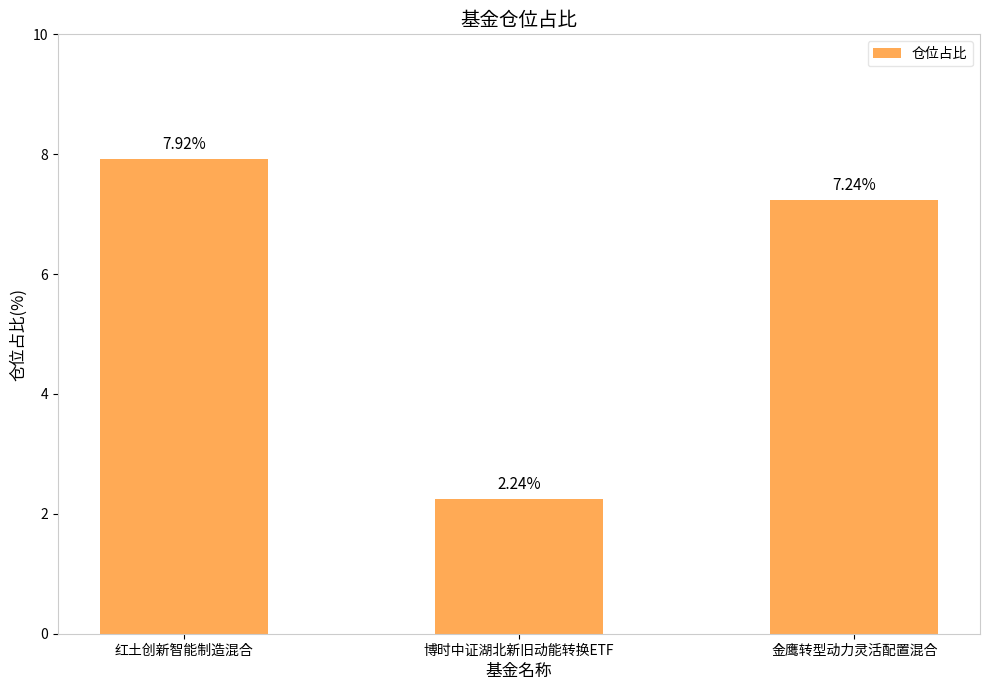

Is it true that the value at 金鹰转型动力灵活配置混合 is 11.6?

False